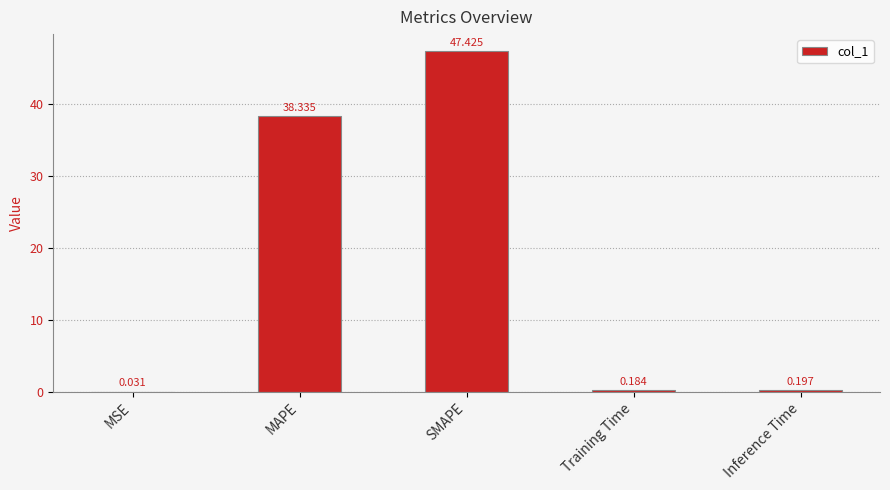

The chart shows a value of 64.0 at MAPE. True or false?

False